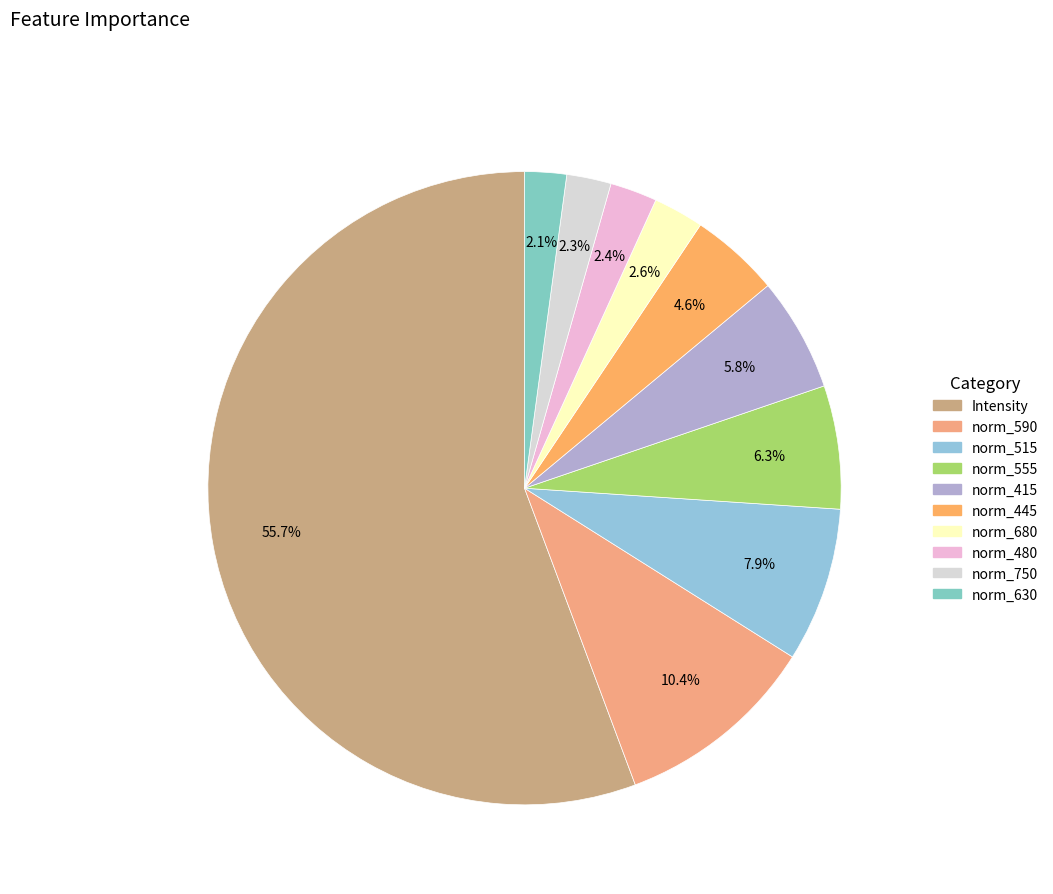

To the nearest percent, what is the average slice percentage?

10%